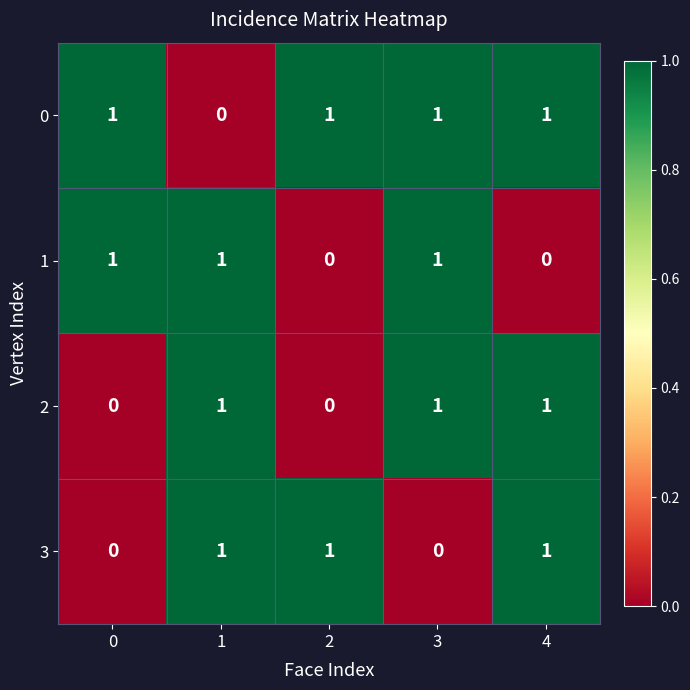

At how many categories does at least one series exceed 0?

5